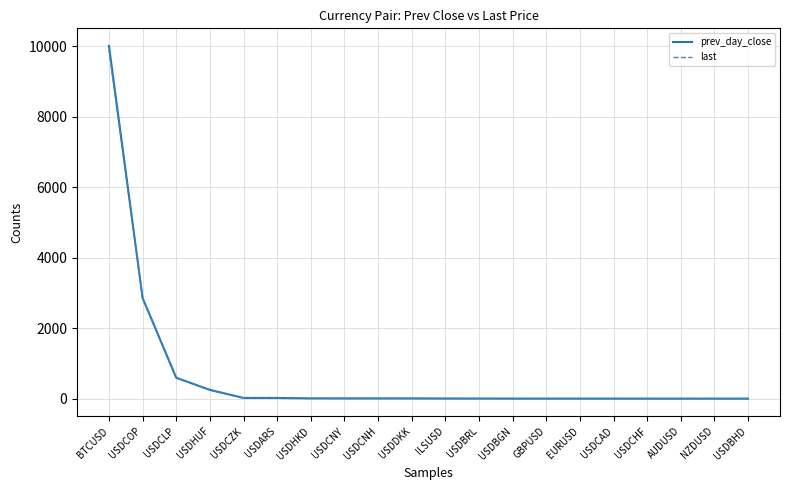

After their last crossing, which series has the higher values: prev_day_close or last?

last